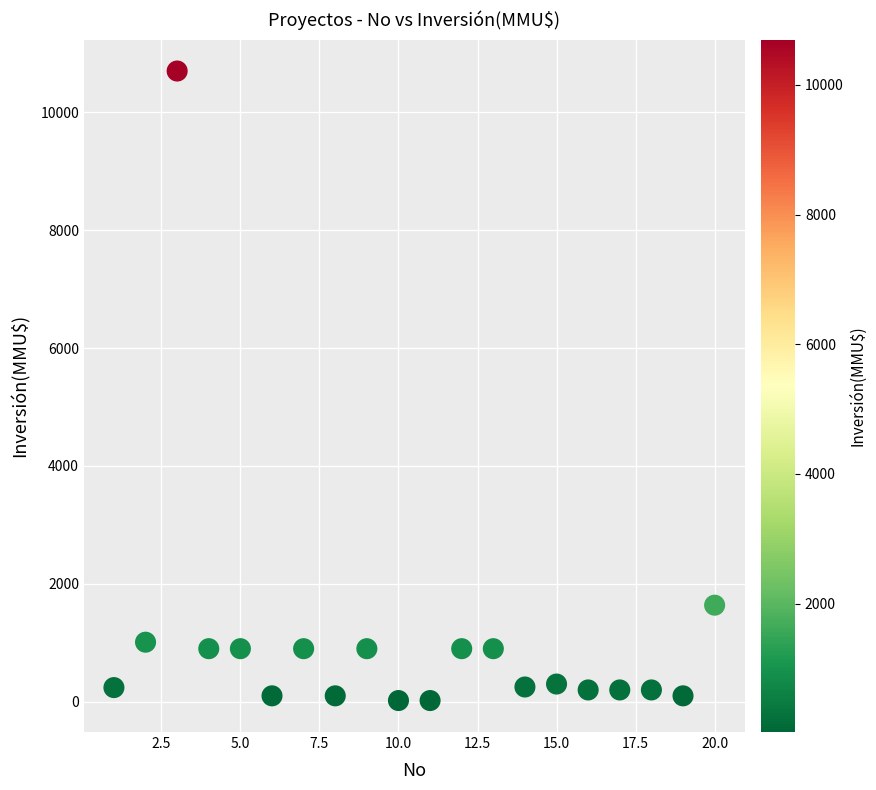

What is the range of X values (max minus min)?

19